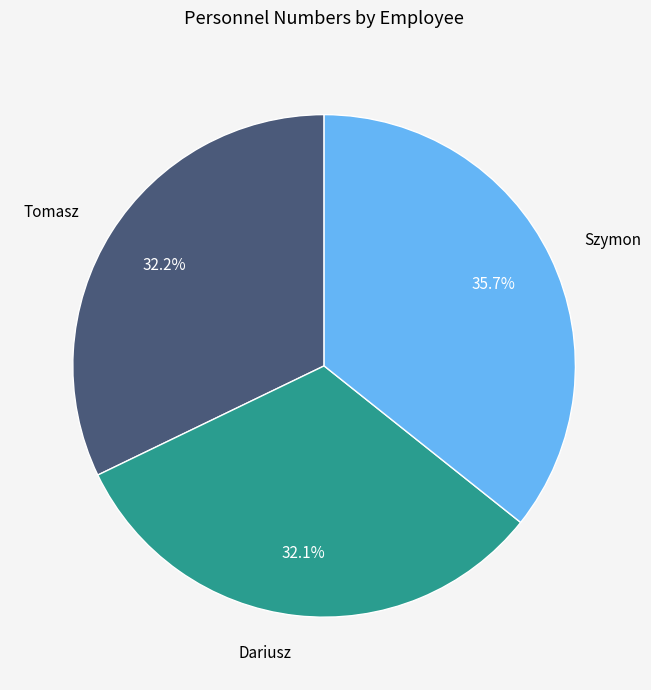

Is there a majority slice in this chart?

No